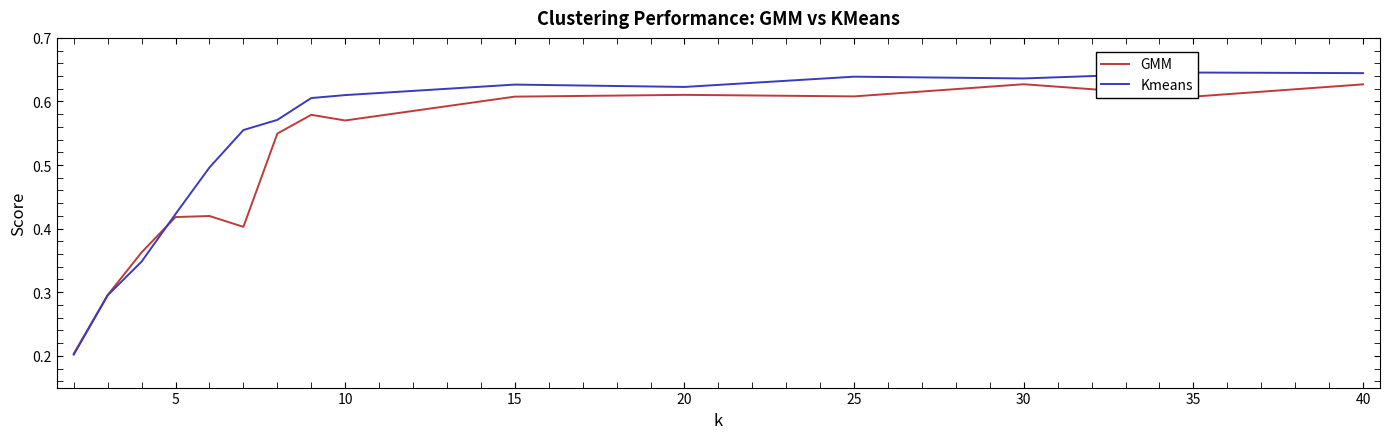

What is the difference between the maximum and second lowest values in the GMM series?

0.3